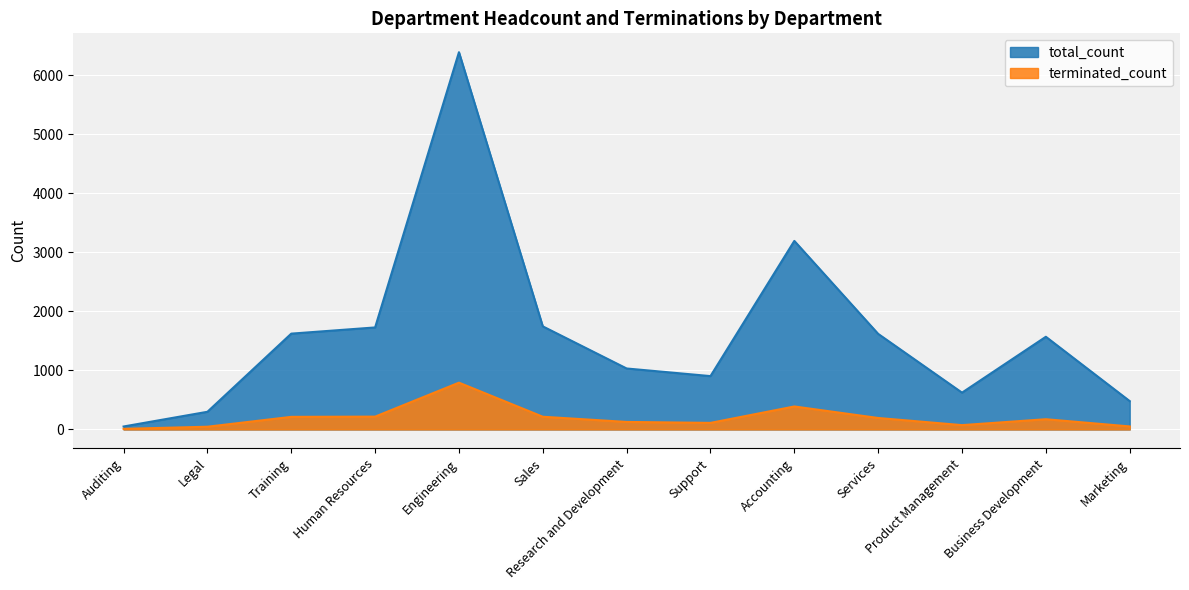

Reading left to right, transcribe all the data shown in this chart.

terminated_count: Auditing=10	Legal=46	Training=213	Human Resources=217	Engineering=792	Sales=215	Research and Development=127	Support=111	Accounting=389	Services=194	Product Management=73	Business Development=173	Marketing=51
total_count: Auditing=50	Legal=299	Training=1622	Human Resources=1727	Engineering=6387	Sales=1745	Research and Development=1032	Support=903	Accounting=3192	Services=1618	Product Management=623	Business Development=1569	Marketing=480